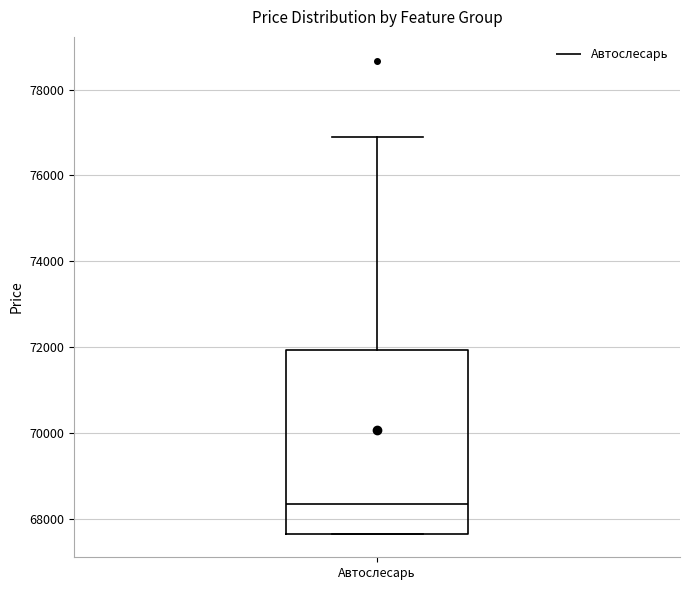

Read this box plot against the y-axis: the position of the median line, the range covered by the box, and the ends of both whiskers. The values are not printed on the chart, so give them approximately, as read against the axis.

median 68400, box 67600 to 72000, whiskers 67600 to 76800